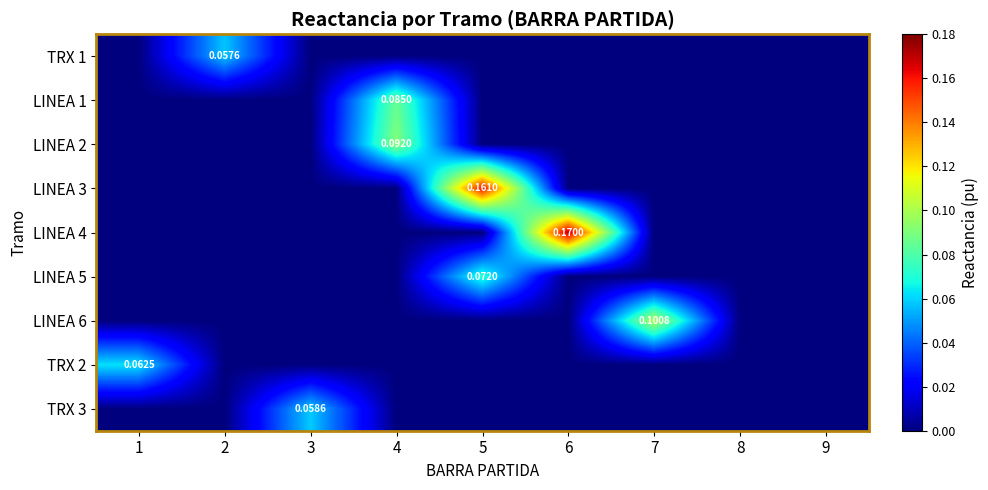

Which series has the largest total across all categories?

LINEA 4